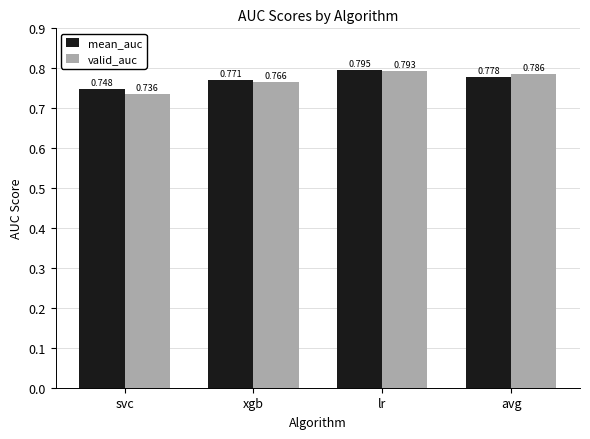

What is the label of the 4th bar from the right?

svc